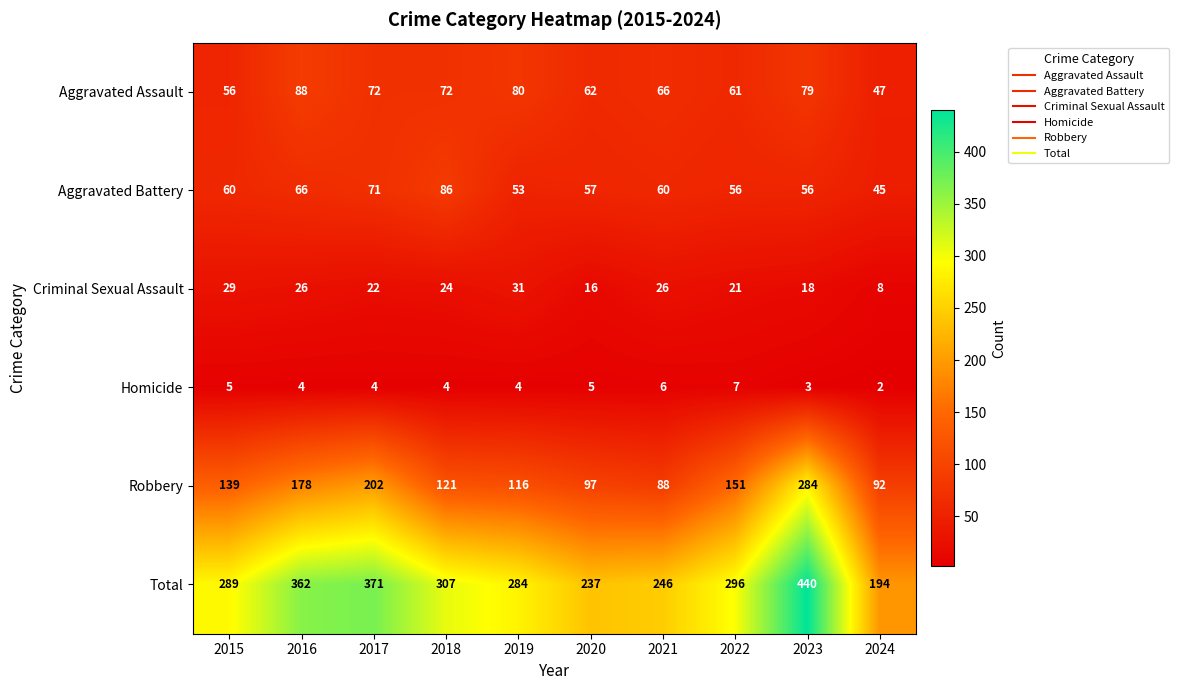

What is the maximum value shown in the chart?

440